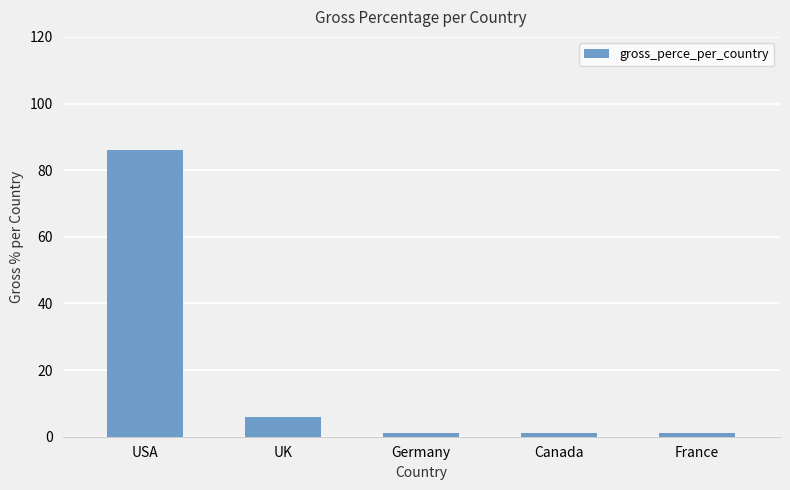

Approximately how many times larger is the value at Canada compared to France?

1.0